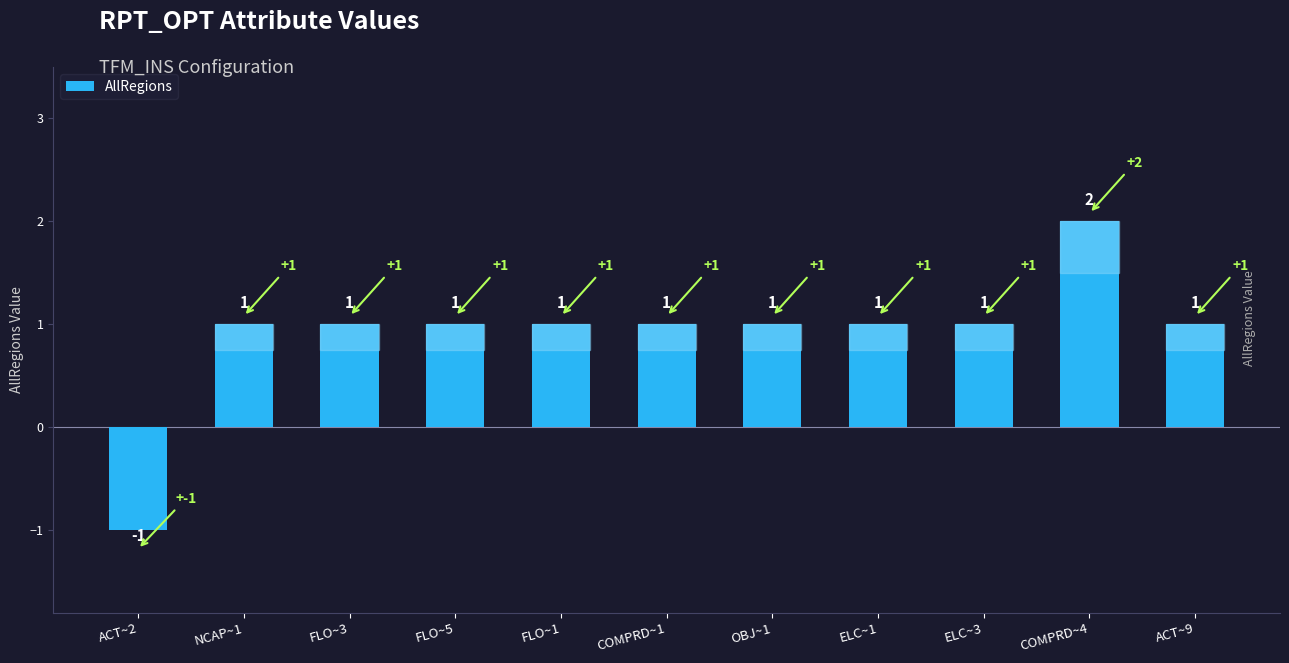

What is the label of the 3rd bar from the right?

ELC~3